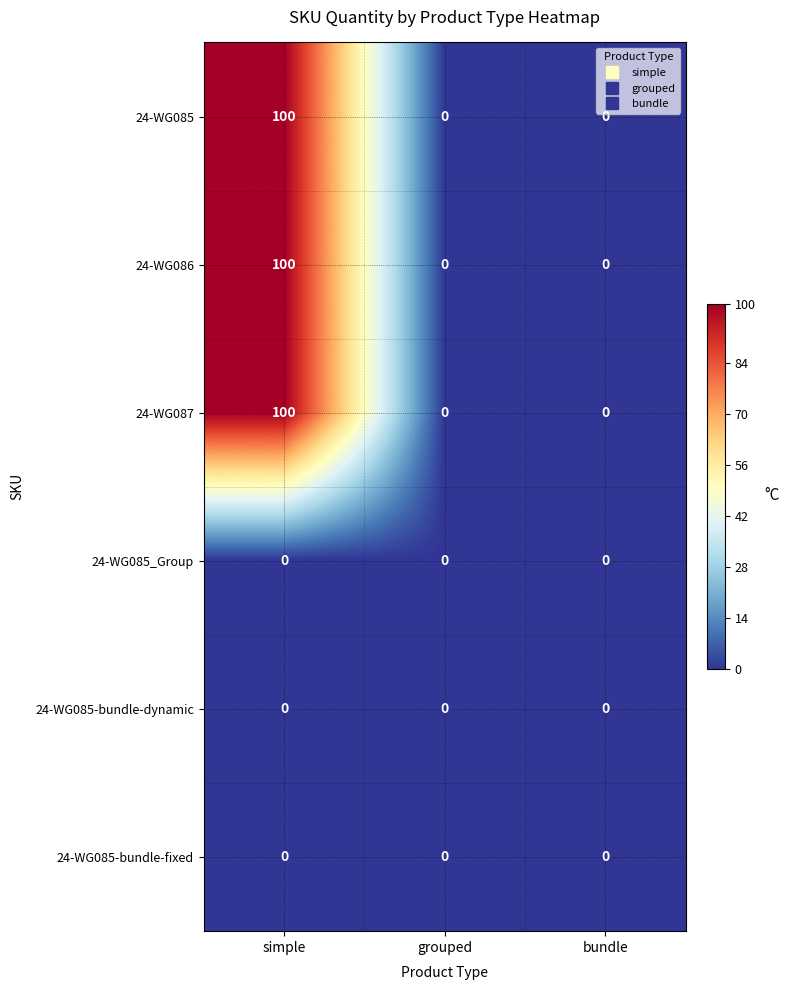

At which category is the sum across all series the highest?

simple